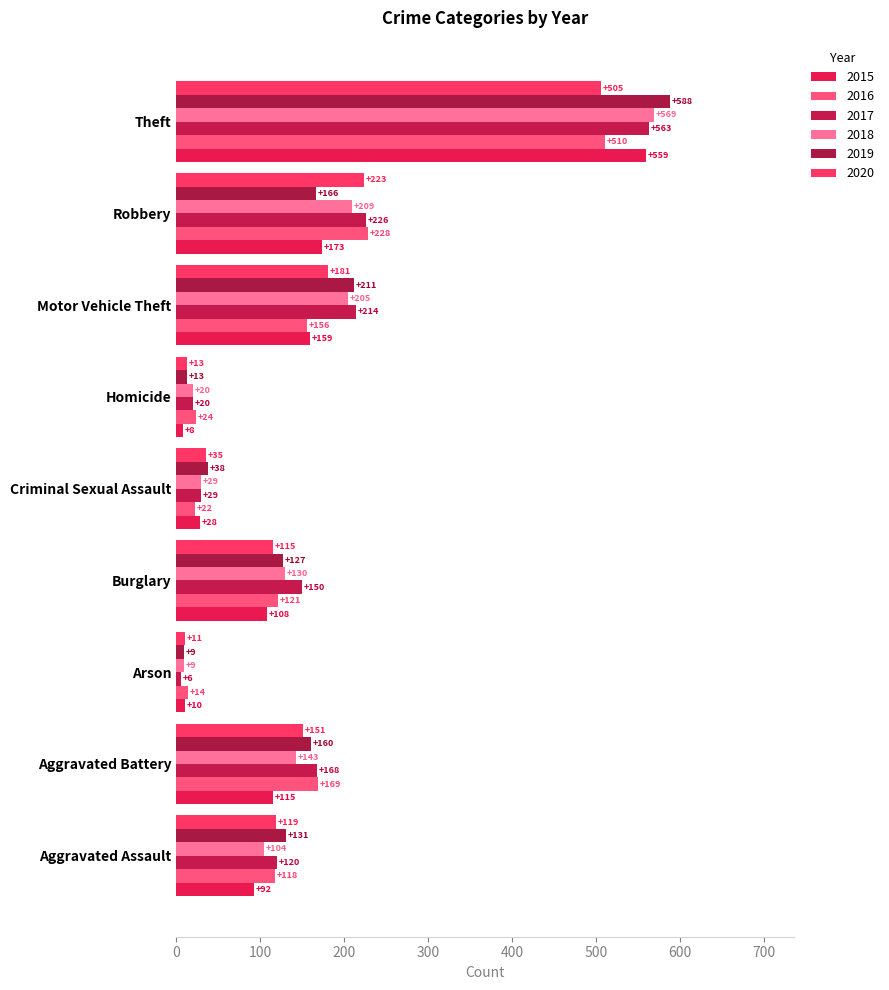

The value of 2015 at Aggravated Battery is 71. True or false?

False